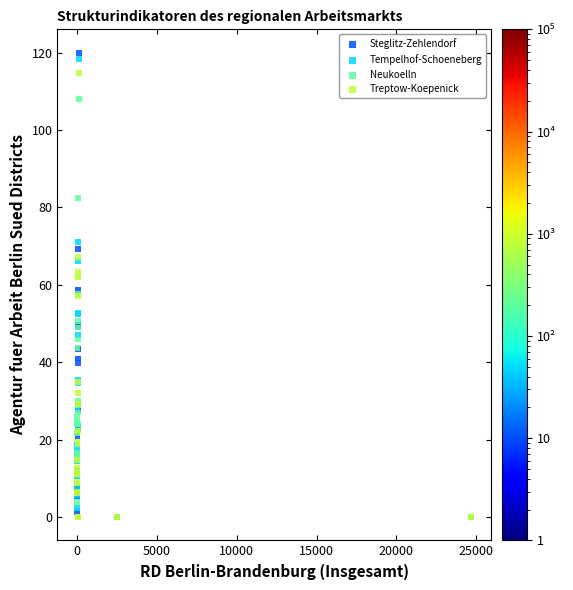

Which series has the widest spread of Y values?

Steglitz-Zehlendorf